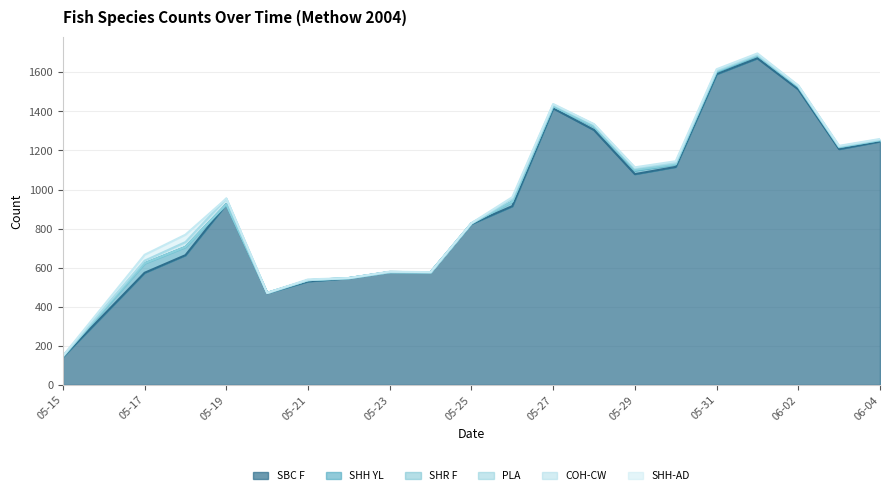

Between 2004-05-24 and 2004-06-04, which is larger?

2004-06-04